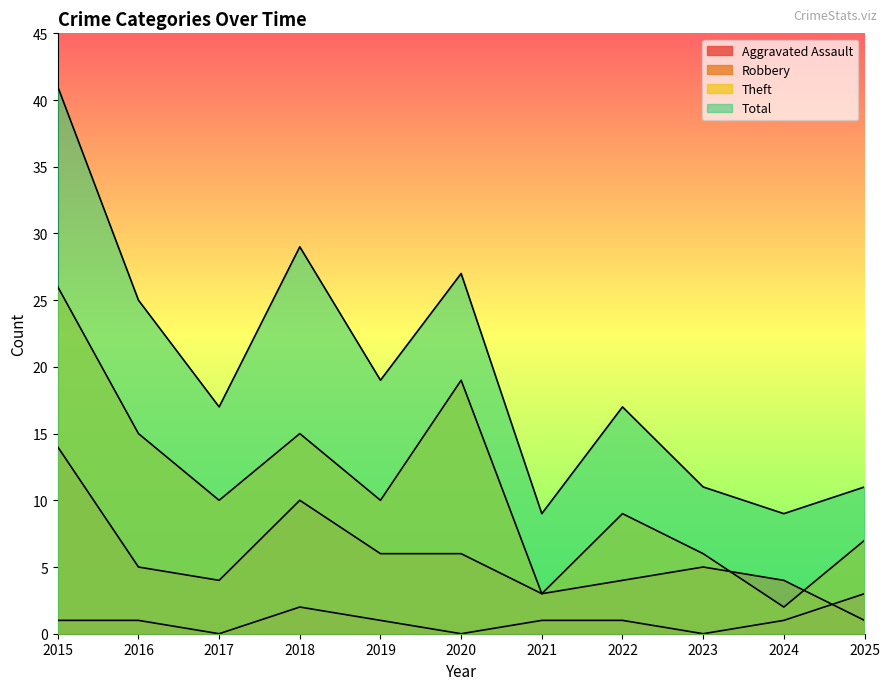

Which category has the lowest value in the Robbery series?

2025